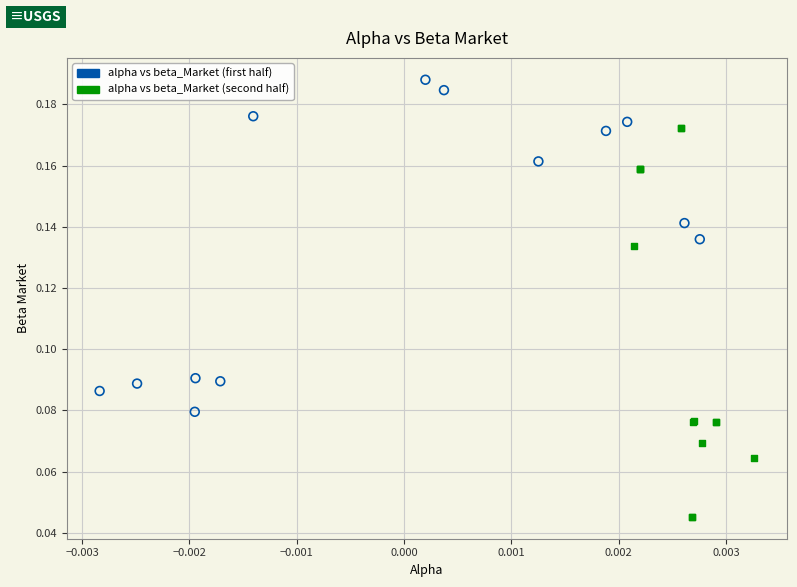

Which series reaches the maximum Y coordinate?

alpha vs beta_Market (first half)